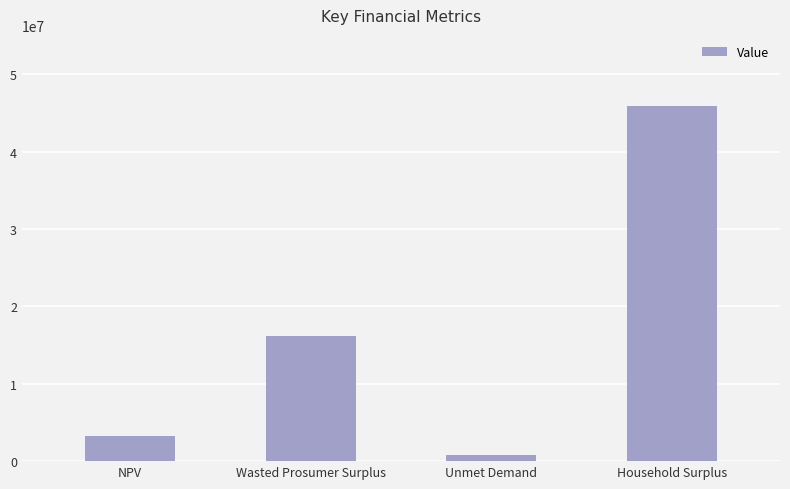

What is the difference between the values at NPV and Household Surplus?

42688884.0